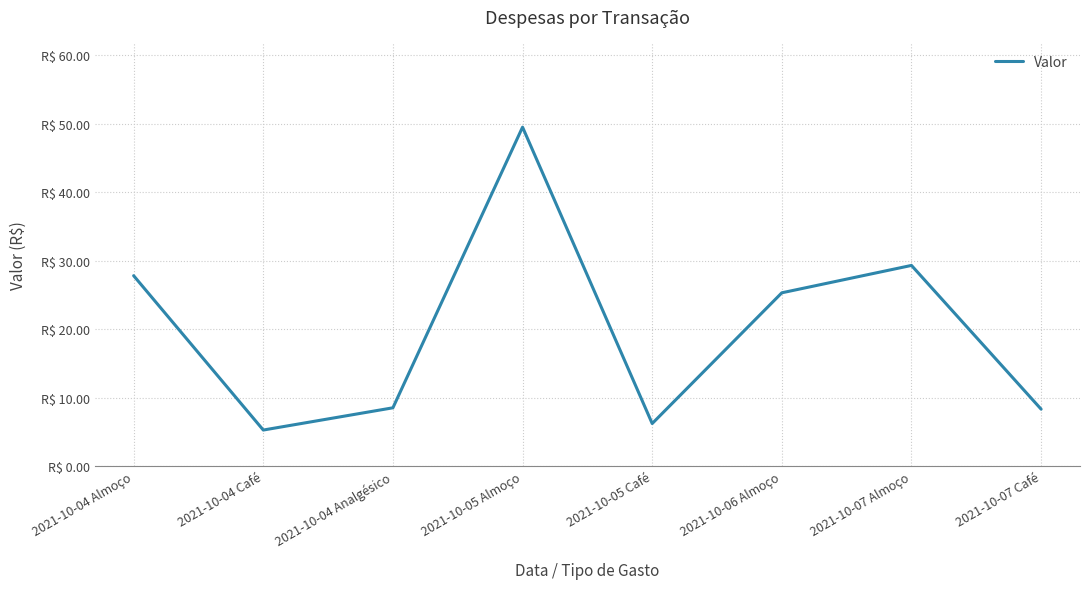

Does the chart have visible grid lines?

Yes